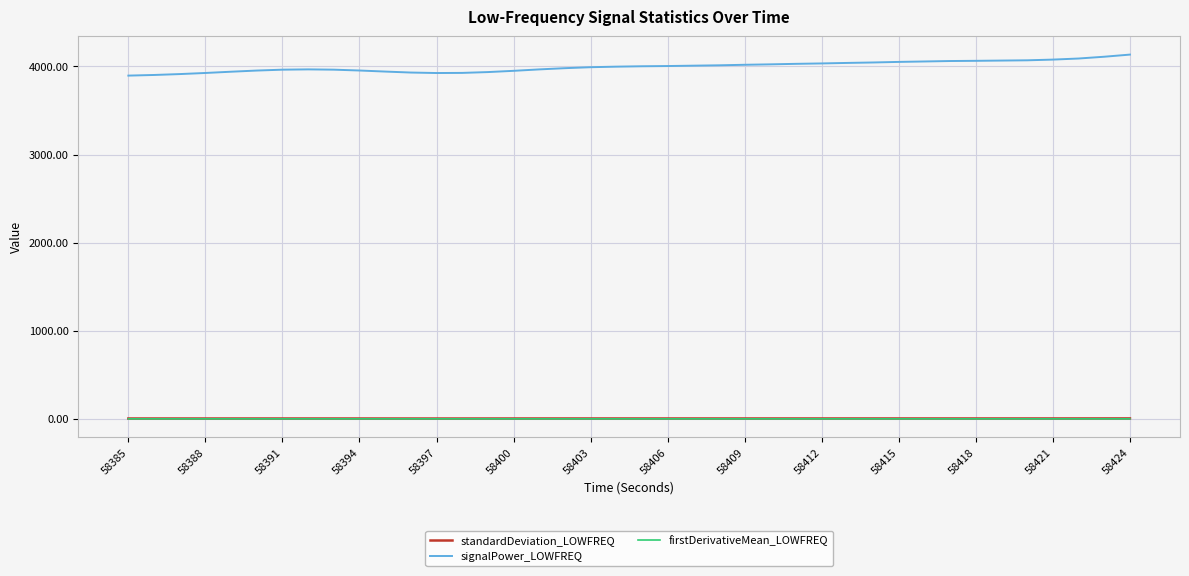

True or false: signalPower_LOWFREQ and firstDerivativeMean_LOWFREQ cross at least once.

False